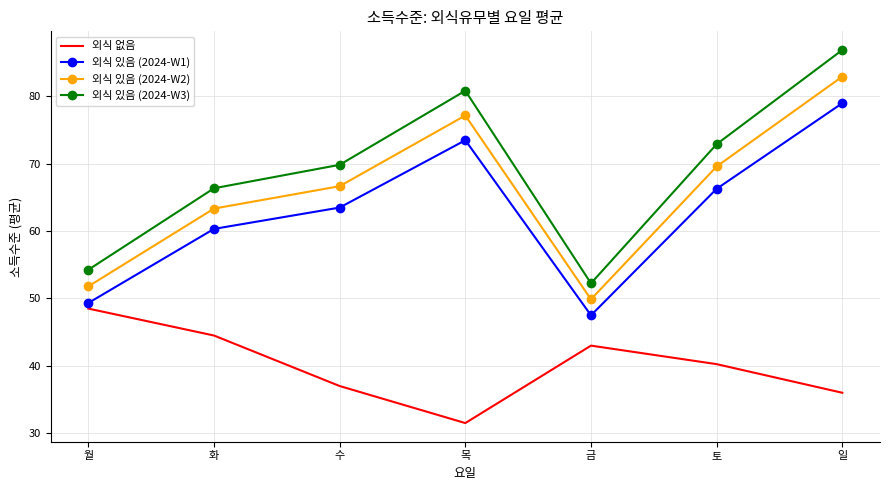

What position from the right is 화?

6